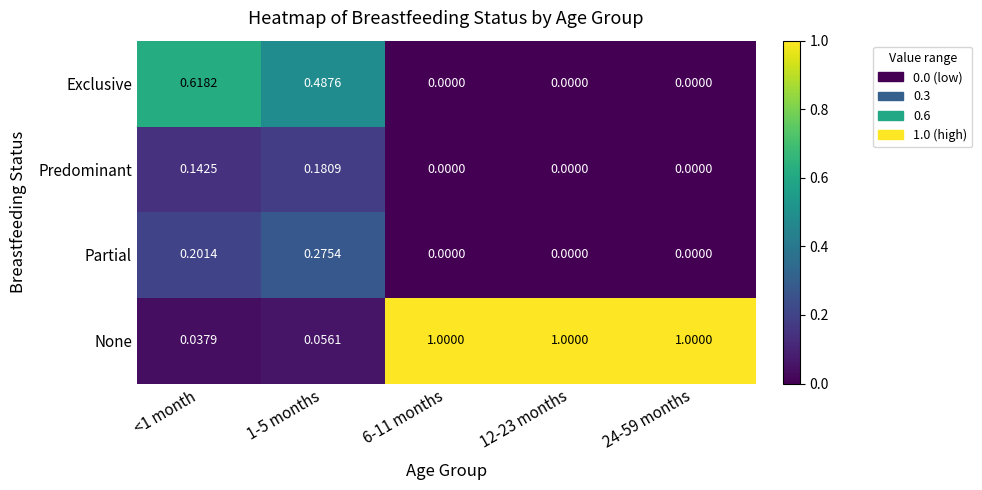

Is the value of None at 1-5 months greater than the value of Predominant at <1 month?

No